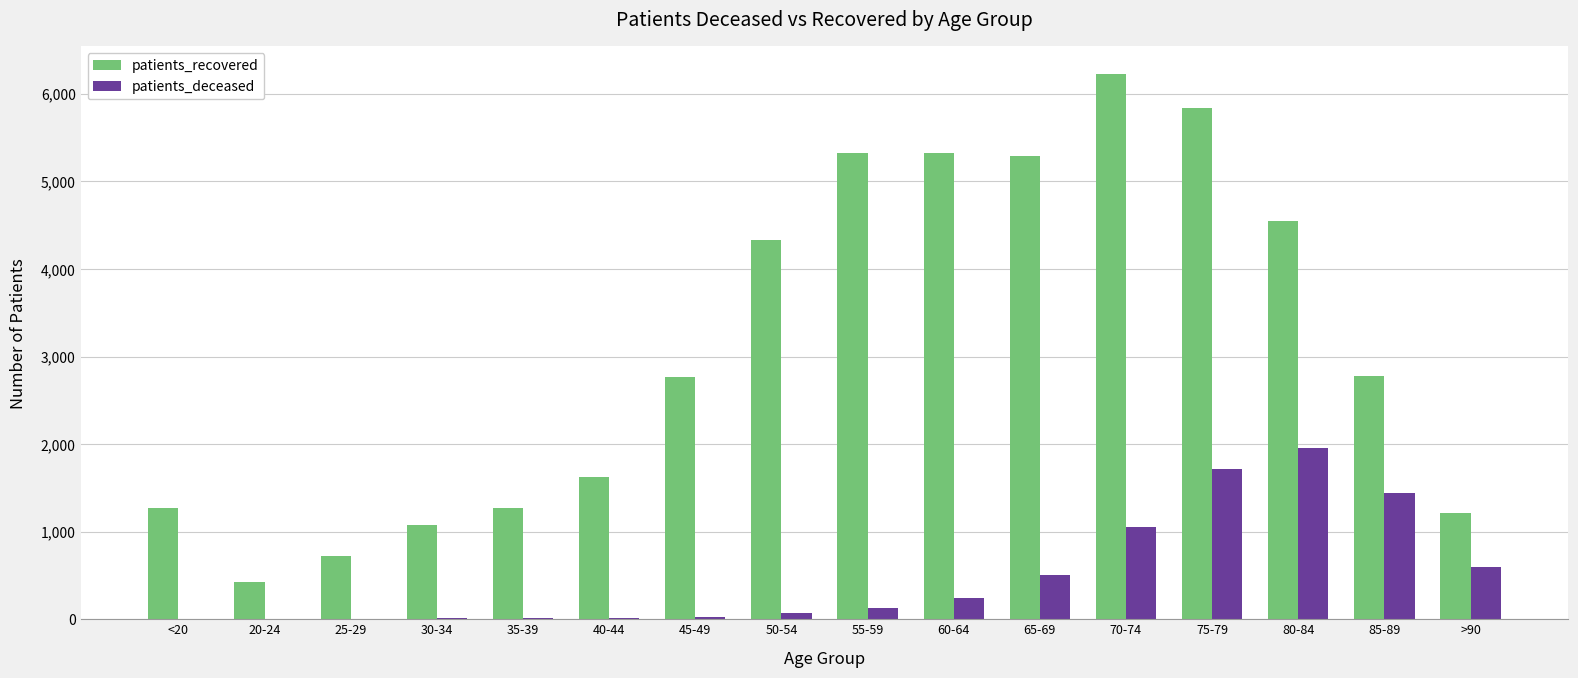

Which series has the widest spread of values?

patients_recovered